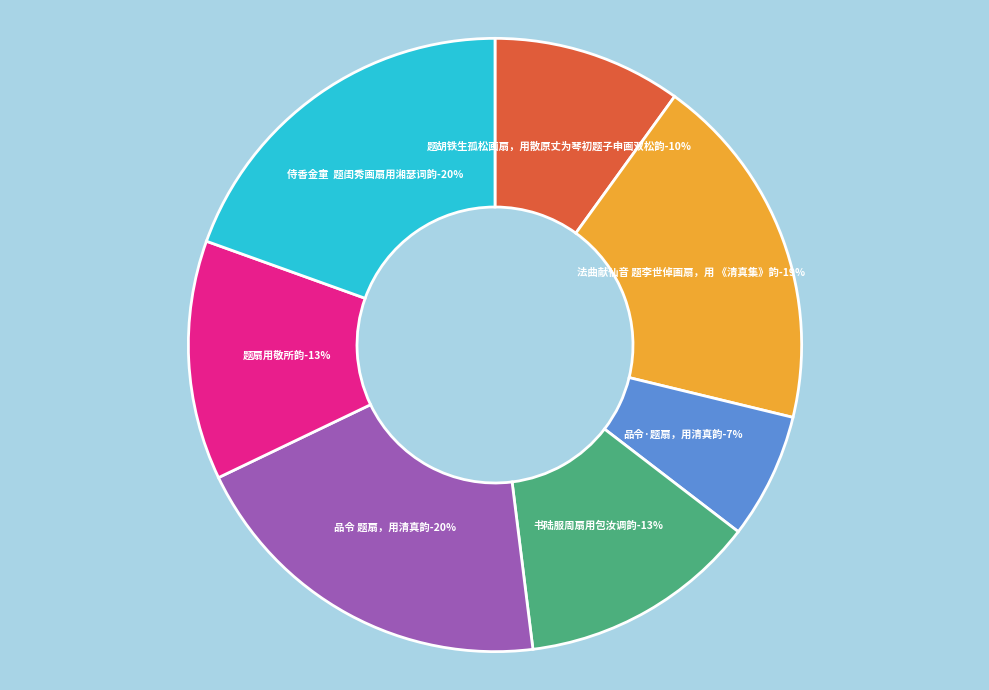

Does 侍香金童  题闺秀画扇用湘瑟词韵 account for over 50% of the chart?

No